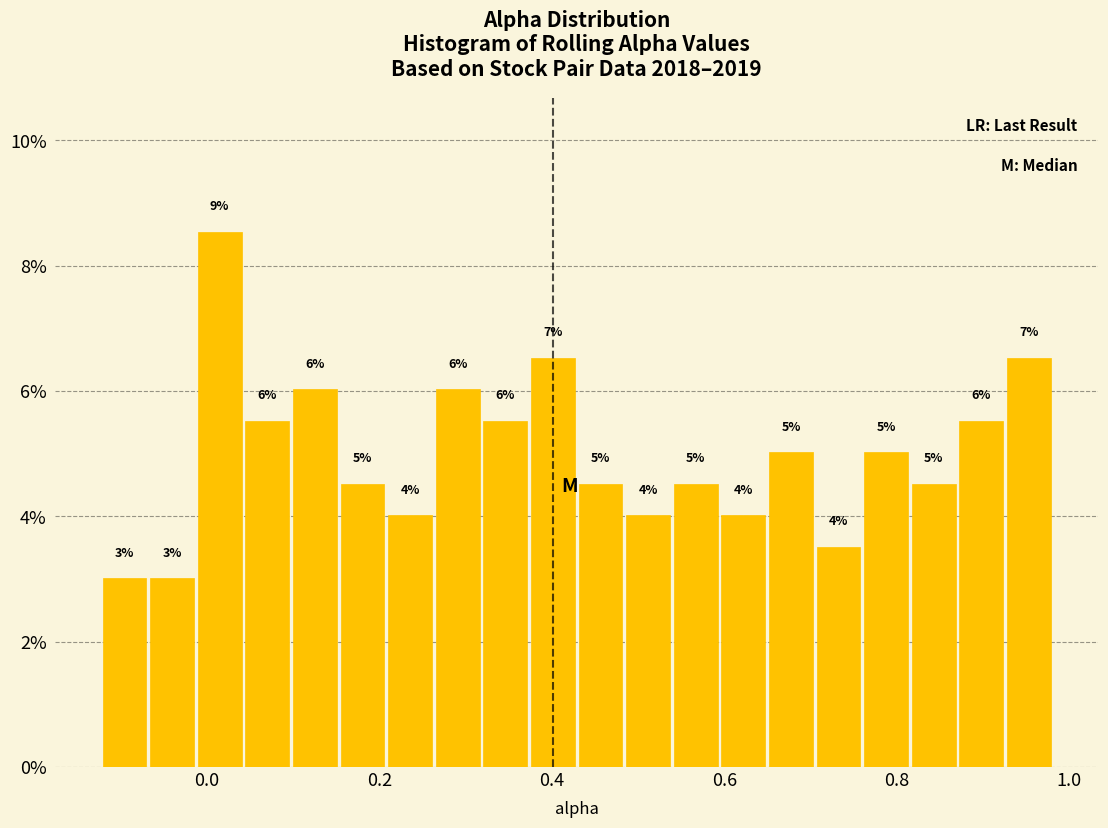

Around what value on the x-axis is the tallest bar? Give the approximate position of its centre, as read against the axis.

0.02